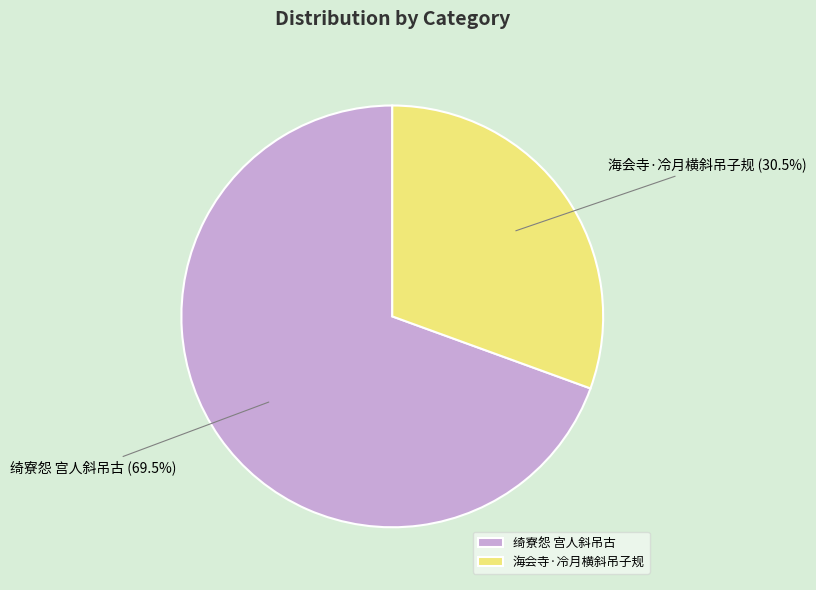

To the nearest percent, what is the difference between the largest and smallest slice percentages?

39%